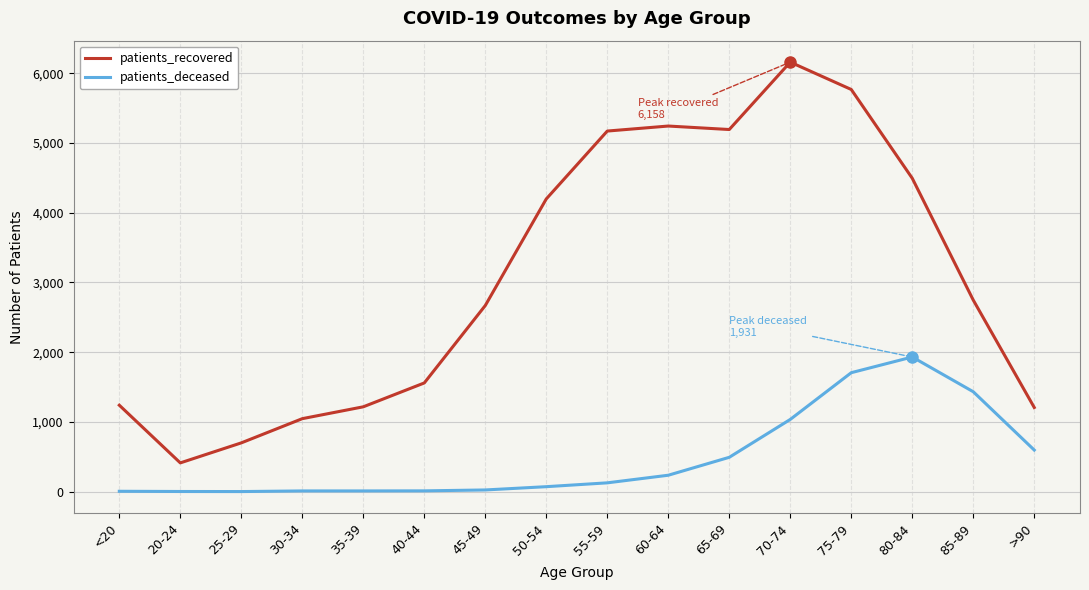

Between 25-29 and 65-69, which series saw the biggest shift?

patients_recovered